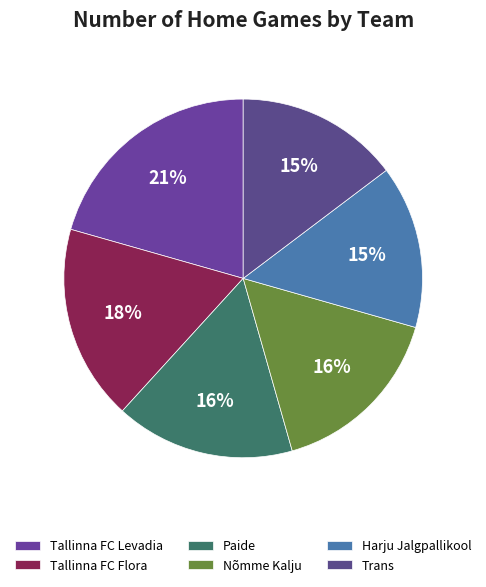

How many slices are in this pie chart?

6